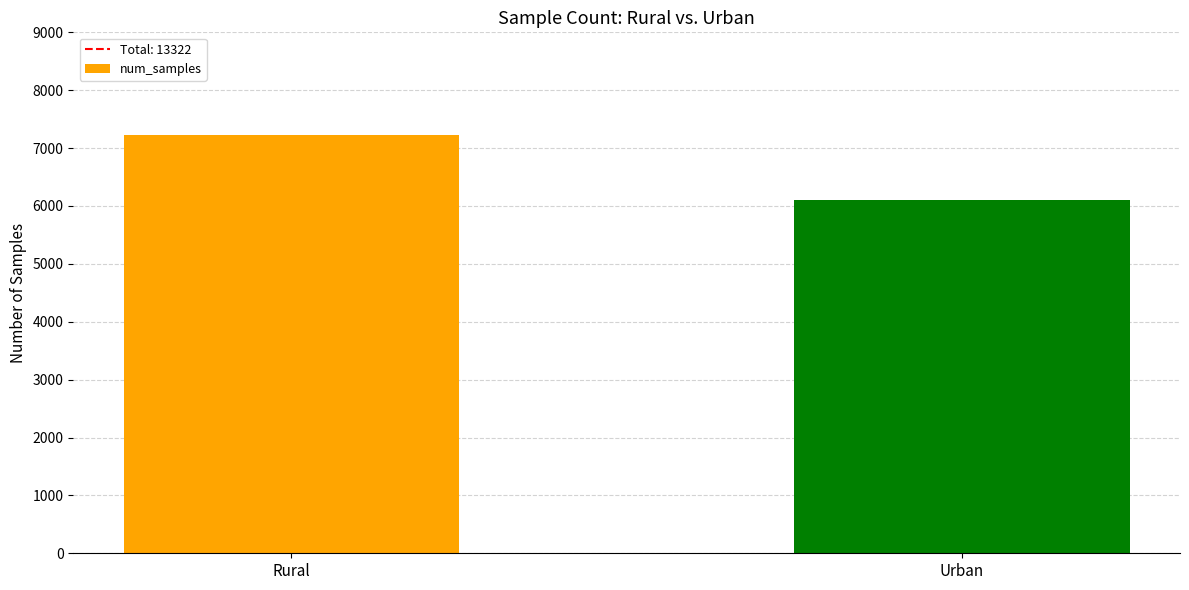

Is it true that the value at Urban is 6102?

True